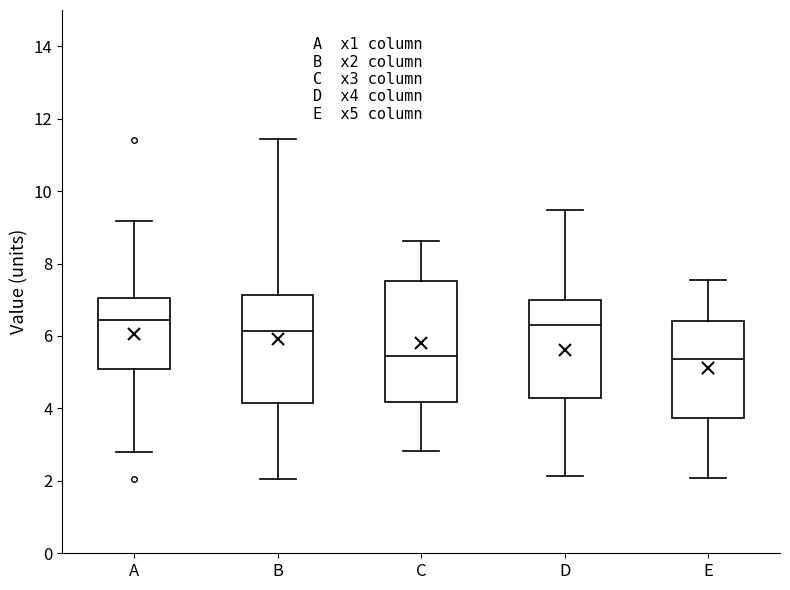

Comparing the boxes themselves (not the whiskers), which one is the tallest?

C